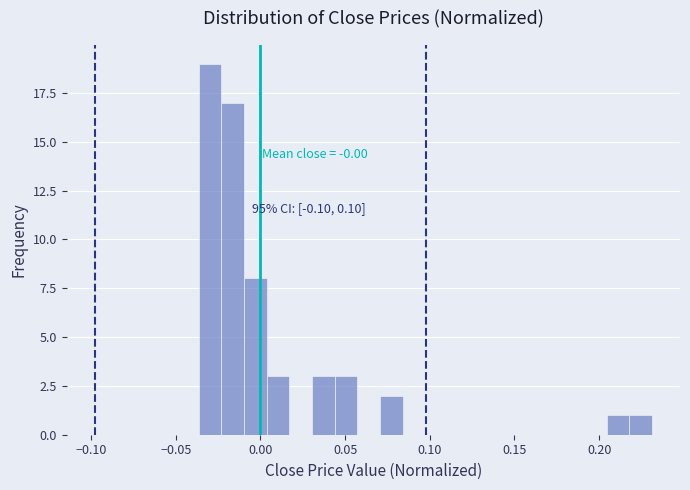

Around what value on the x-axis is the tallest bar? Give the approximate position of its centre, as read against the axis.

-0.030